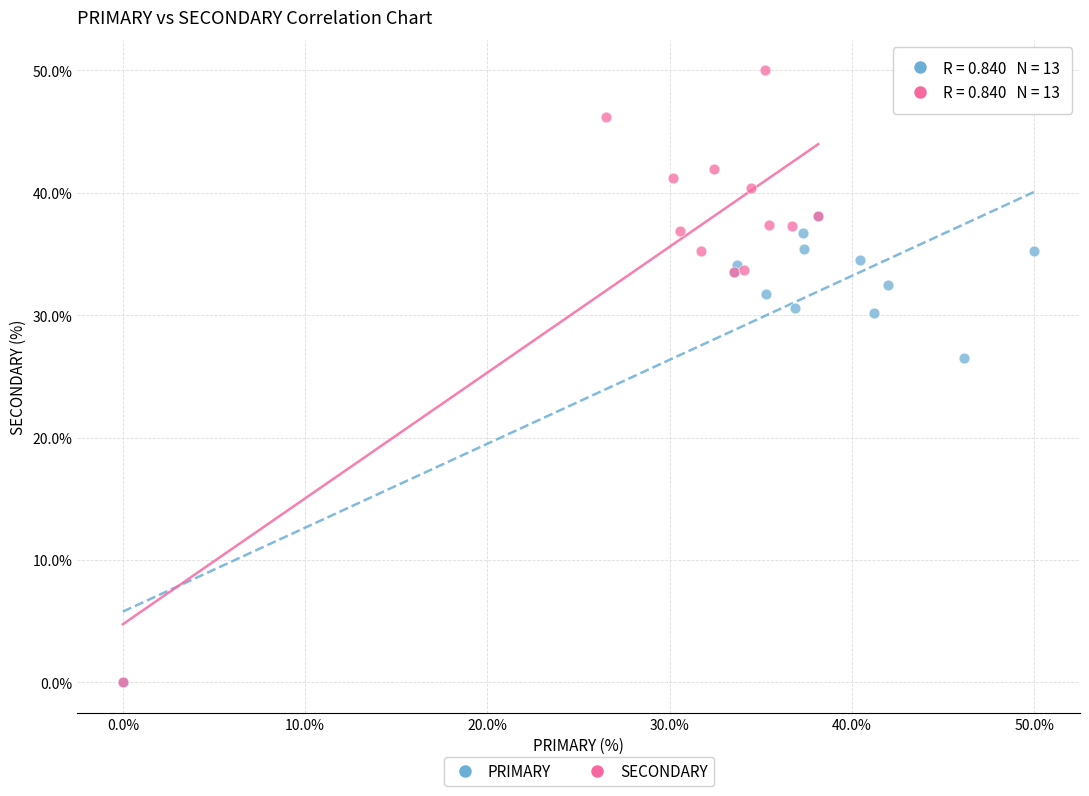

Which series reaches the maximum Y coordinate?

SECONDARY